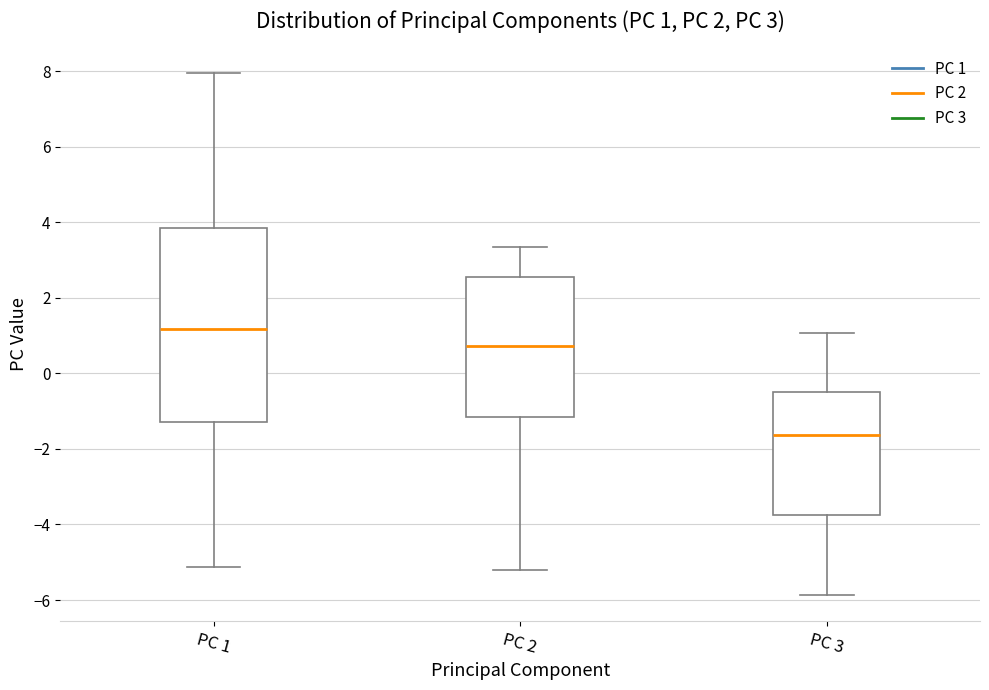

Comparing the boxes themselves (not the whiskers), which one is the tallest?

PC 1